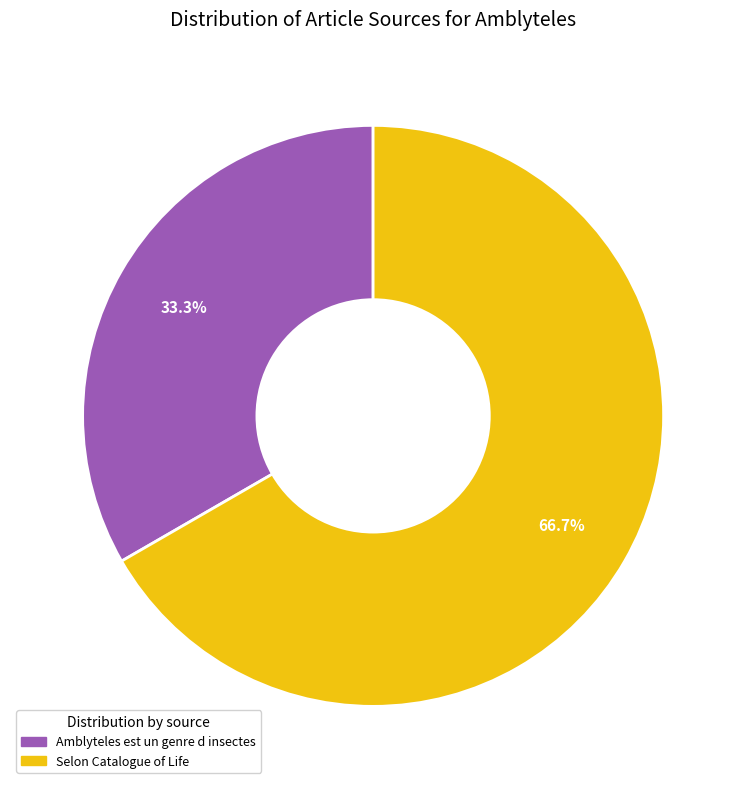

Is there a majority slice in this chart?

Yes